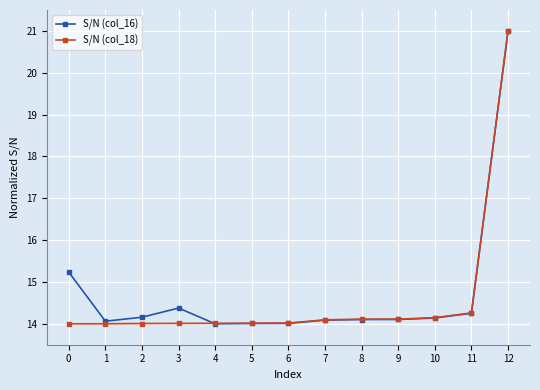

Between 5 and 12, which series saw the biggest shift?

S/N (col_16)